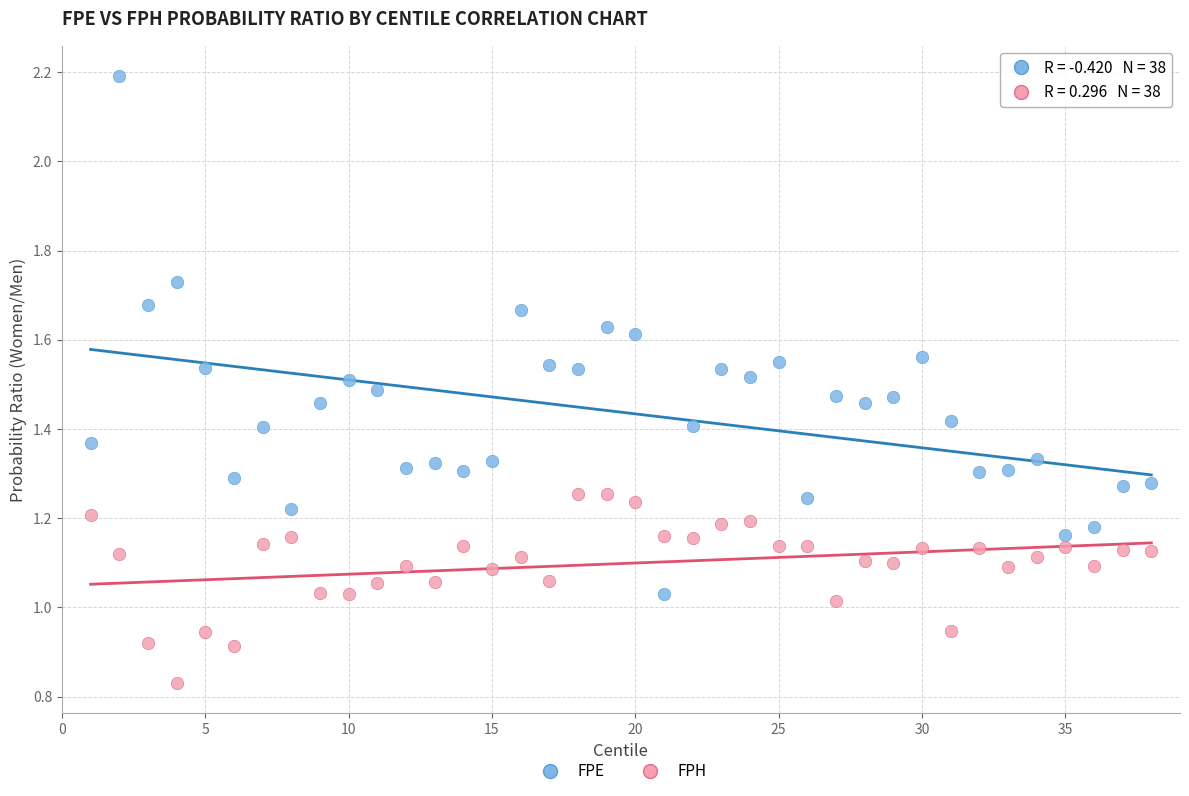

Across all data points, what is the range of X values (max minus min)?

37.0